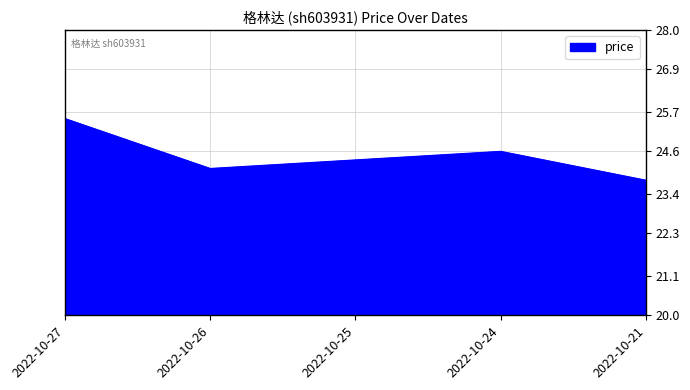

The value at 2022-10-21 is 23.8. True or false?

True